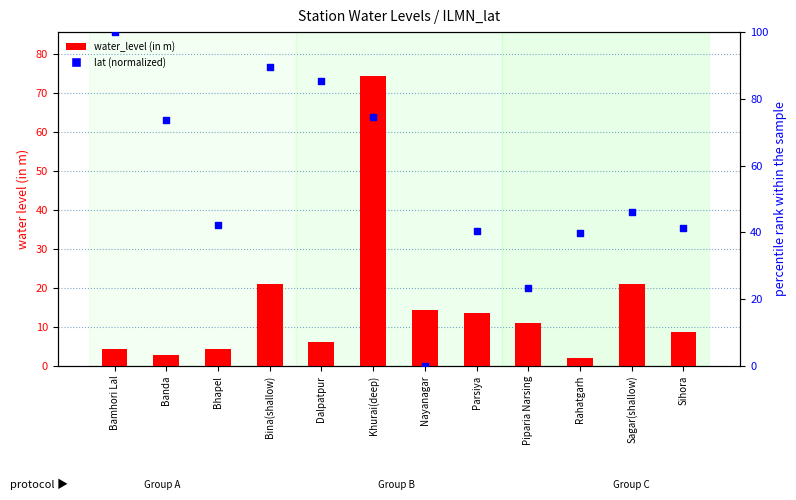

Is the value of lat (normalized) at Rahatgarh greater than the value of water_level (in m) at Dalpatpur?

Yes